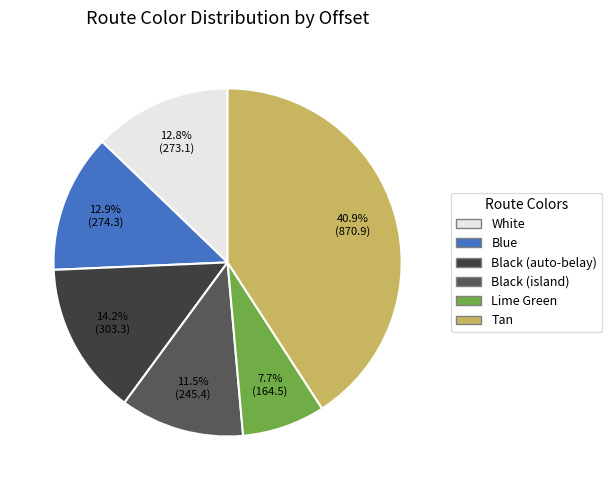

To the nearest percent, what is the difference between the White and Tan slice percentages?

28%